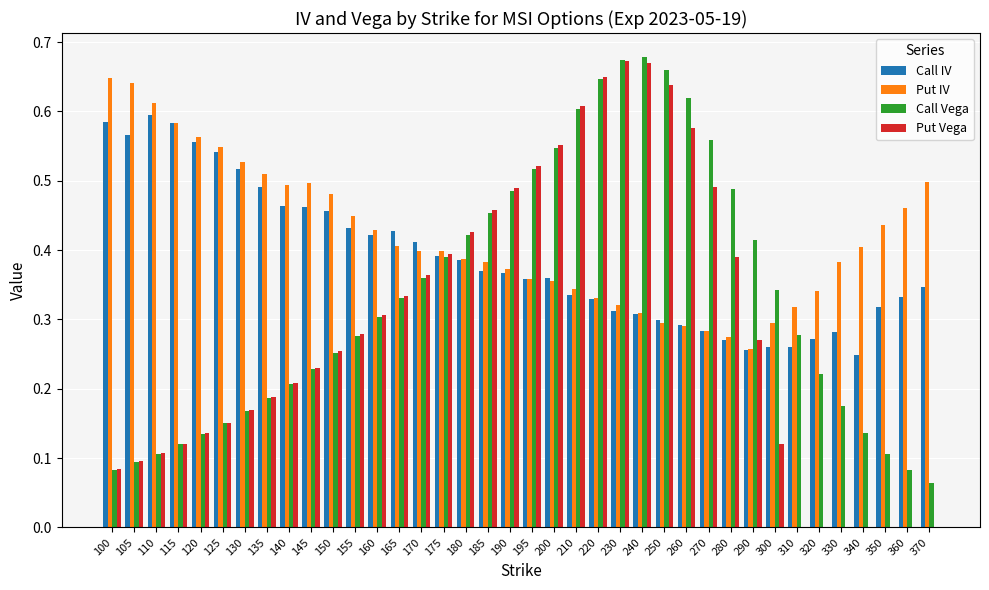

Which series changed the most between 260 and 310?

Put Vega